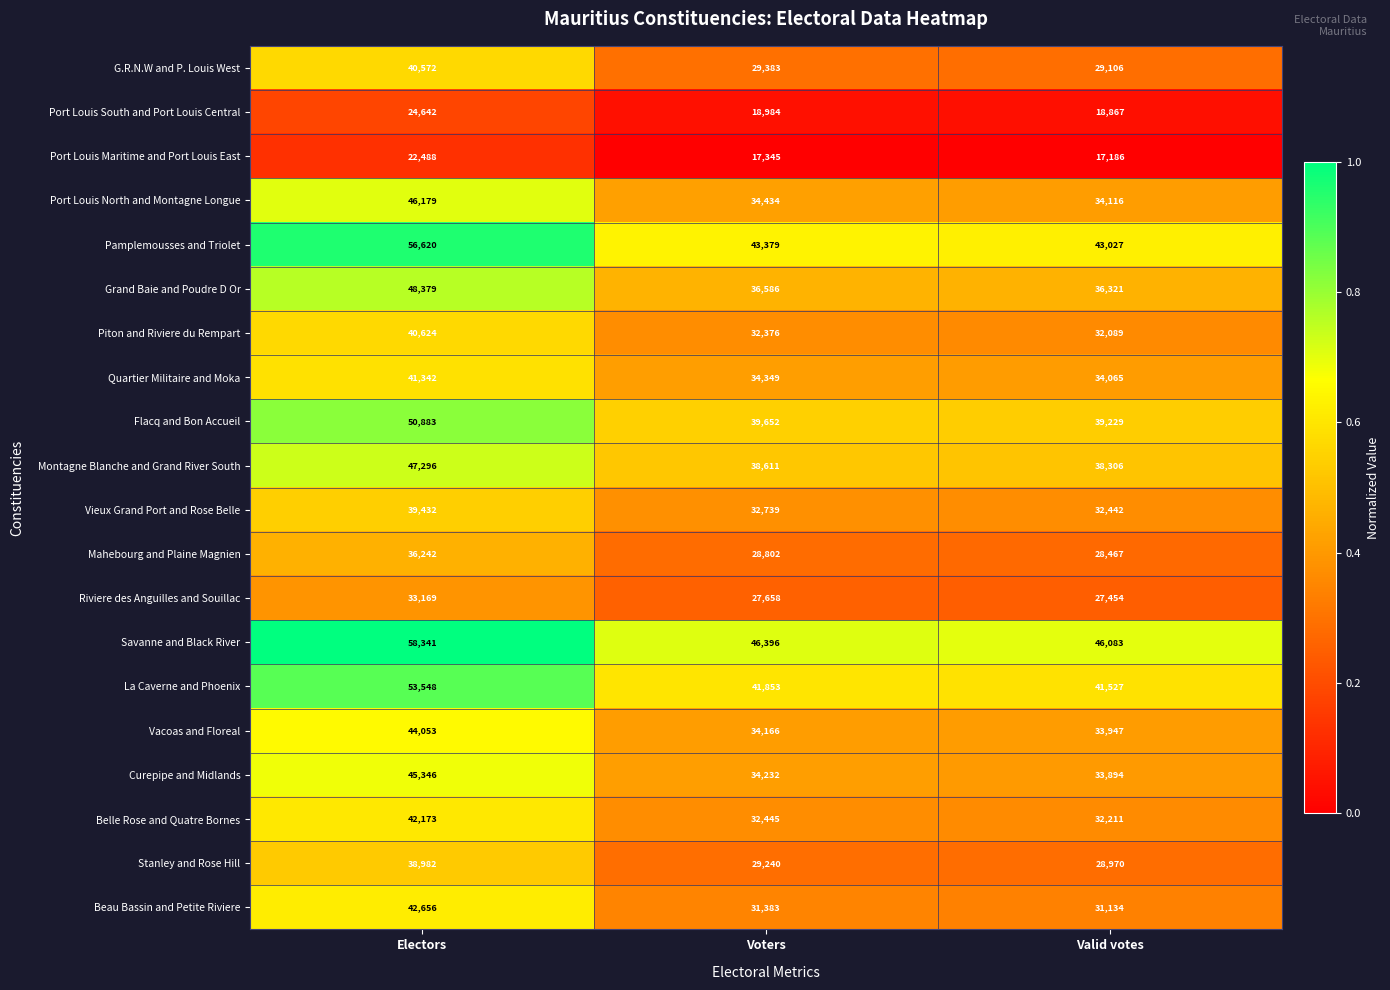

Between Electors and Valid votes, which series saw the biggest shift?

Pamplemousses and Triolet